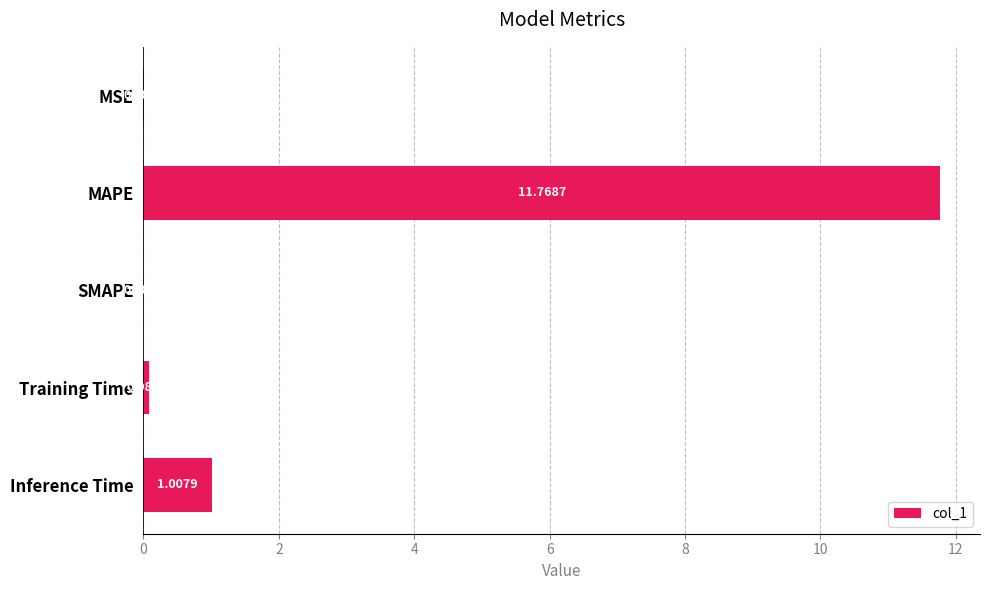

What is the sum of the values at MAPE and SMAPE?

11.8